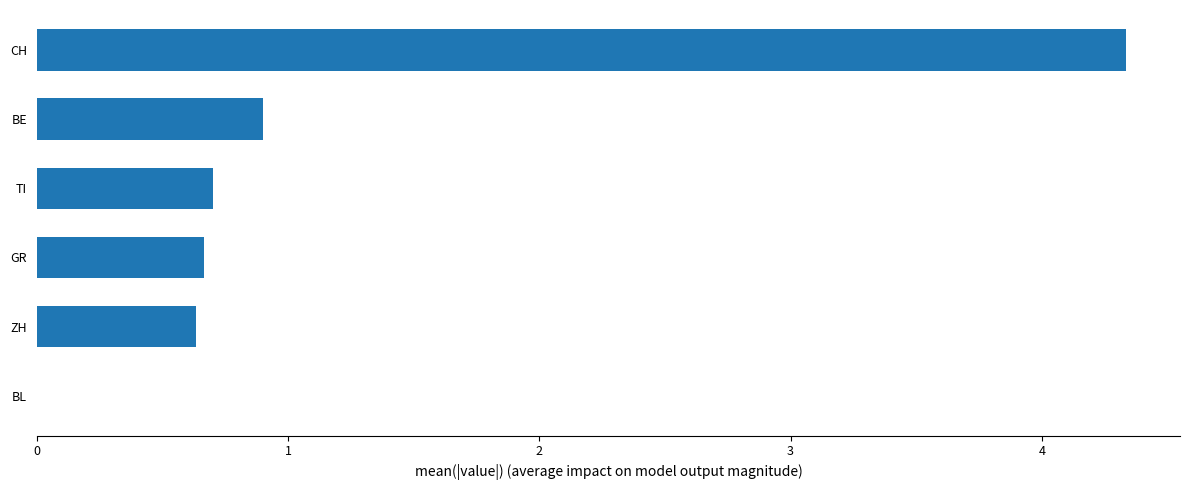

At which label is the value closest to 2?

BE